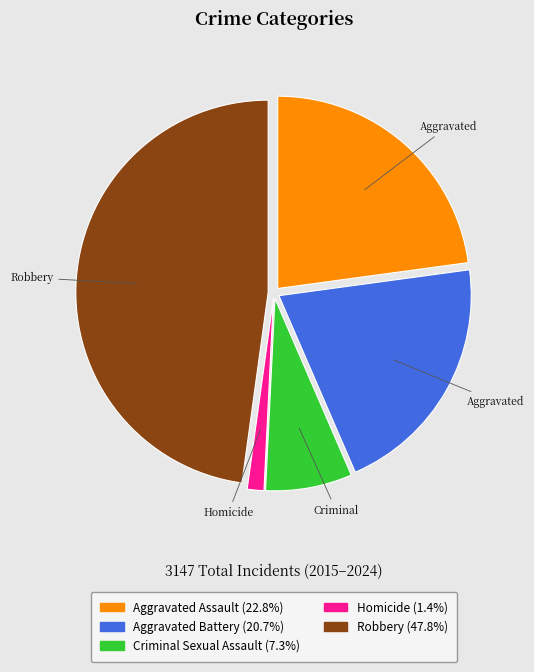

Does any single category account for the majority?

No